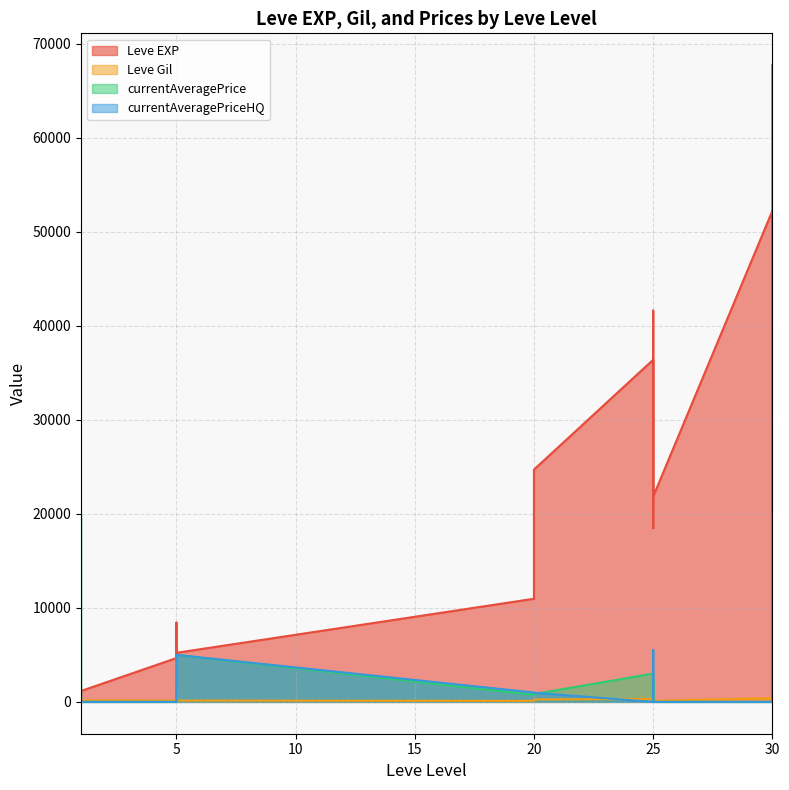

List the series in order of their peak value, highest first.

Leve EXP, currentAveragePrice, currentAveragePriceHQ, Leve Gil